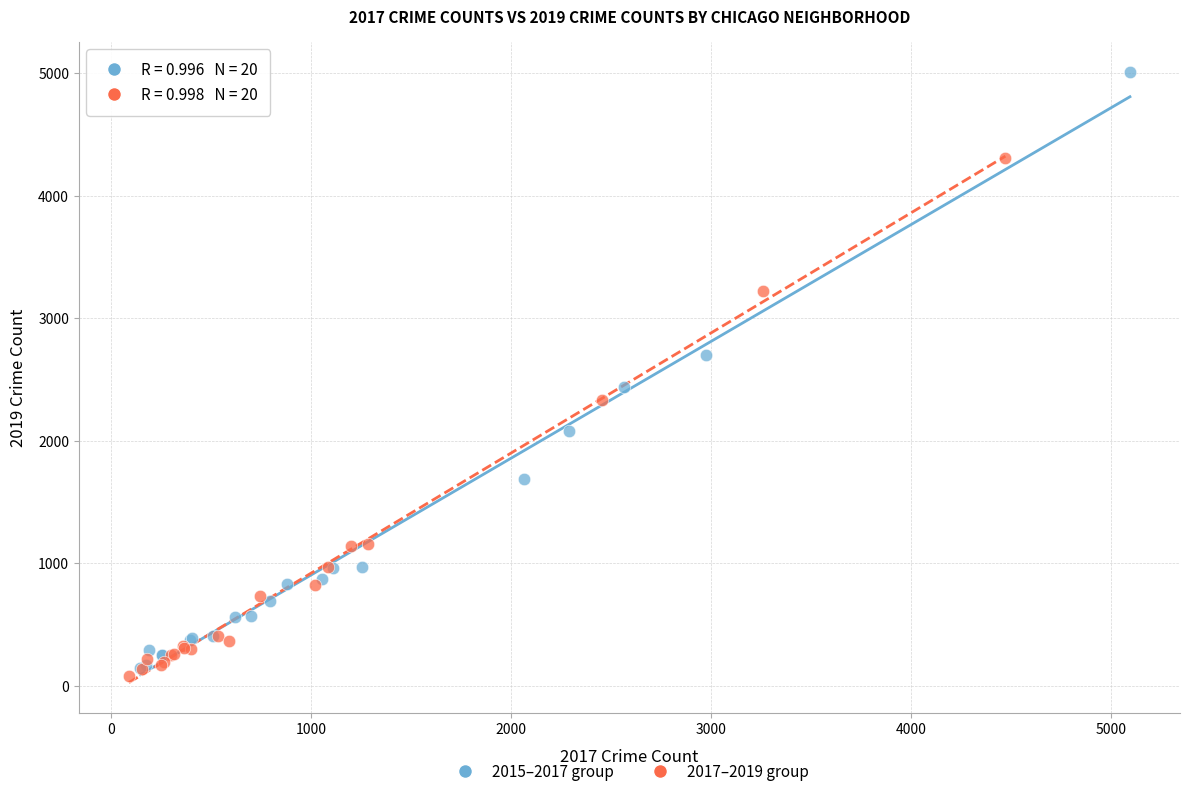

Which series reaches the minimum Y coordinate?

2017–2019 group